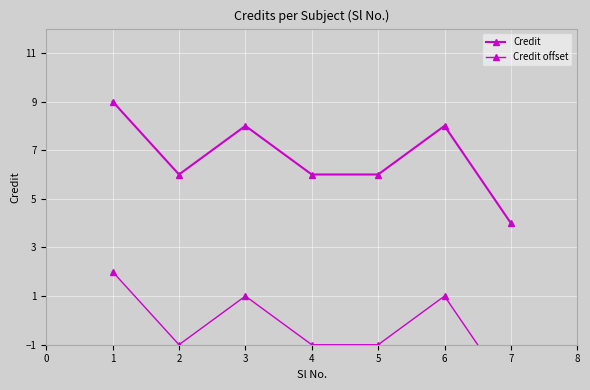

List the series in order of their overall mean, highest first.

Credit, Credit offset